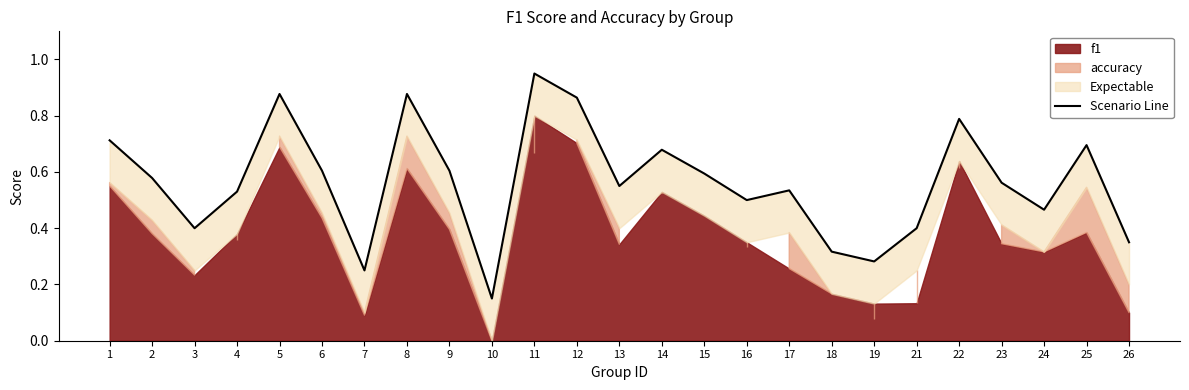

The value at 6 is 0.6. True or false?

True